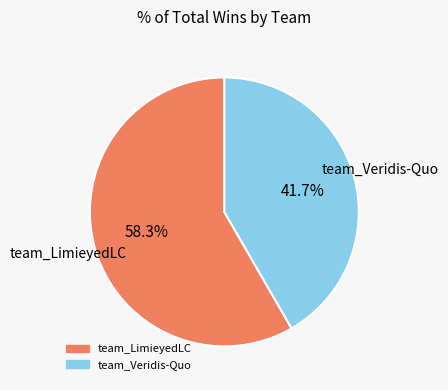

To the nearest percent, what is the average slice percentage?

50%